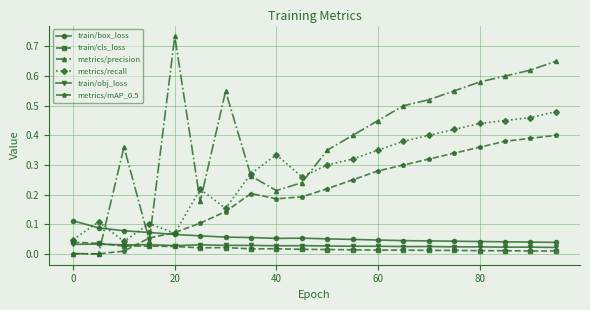

True or false: train/box_loss has more than 0 interior local peaks.

True